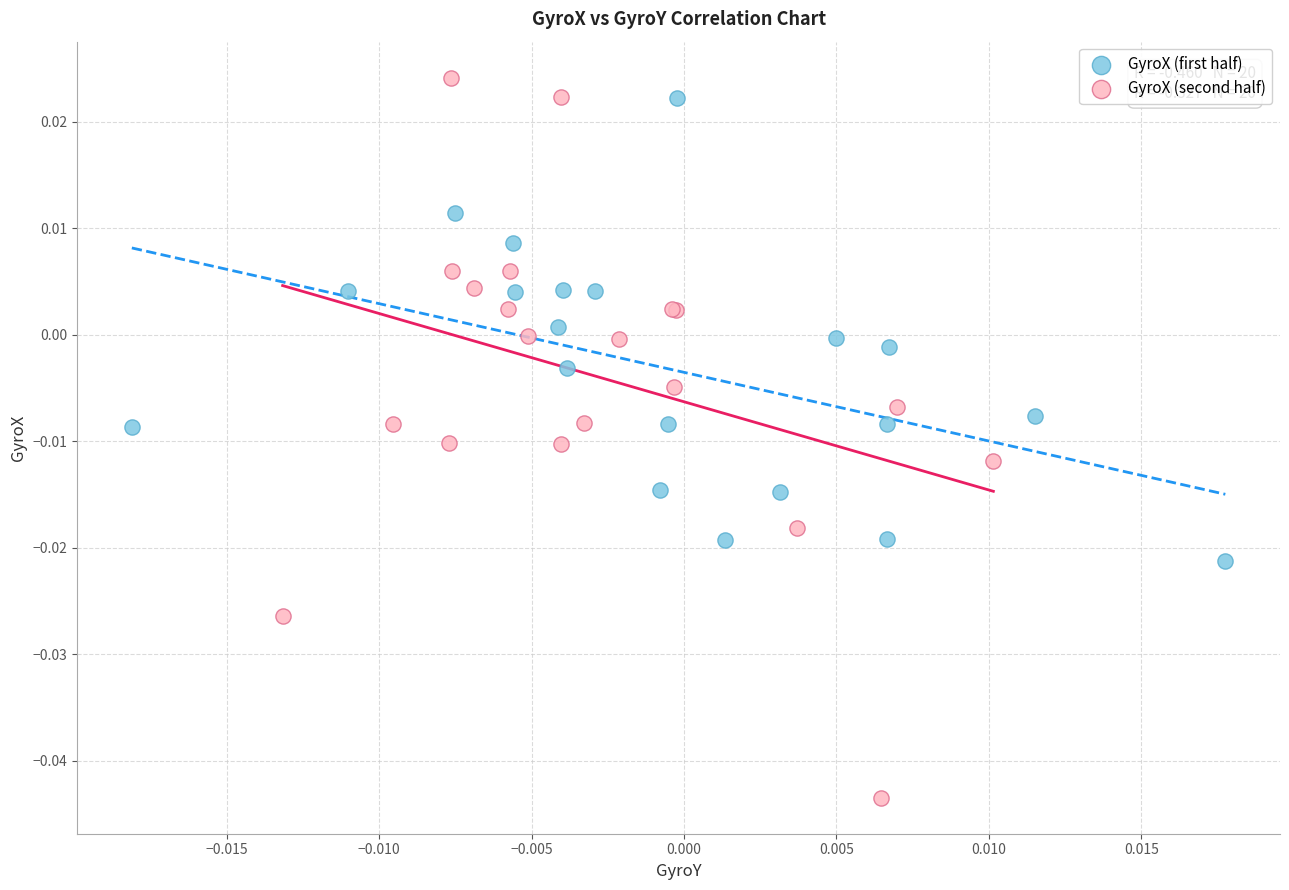

Which series contains the lowest Y value?

GyroX (second half)